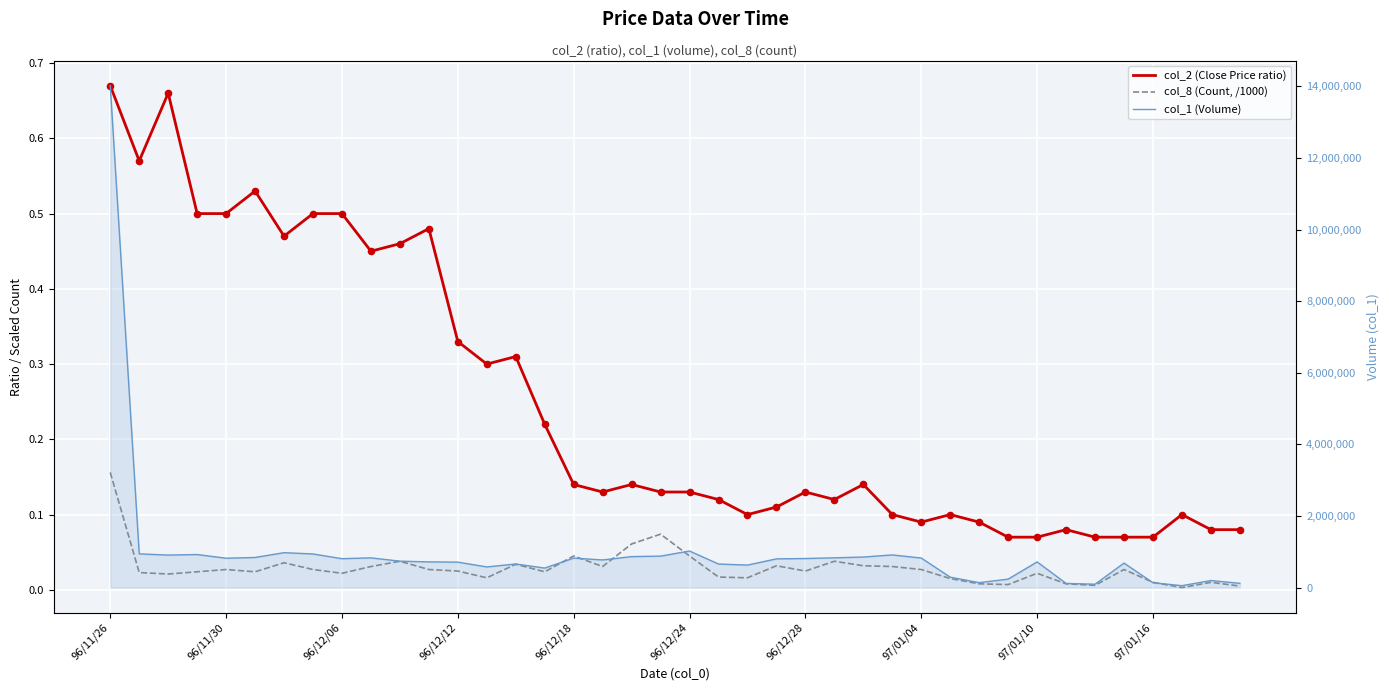

At which category is the sum across all series the highest?

96/11/26